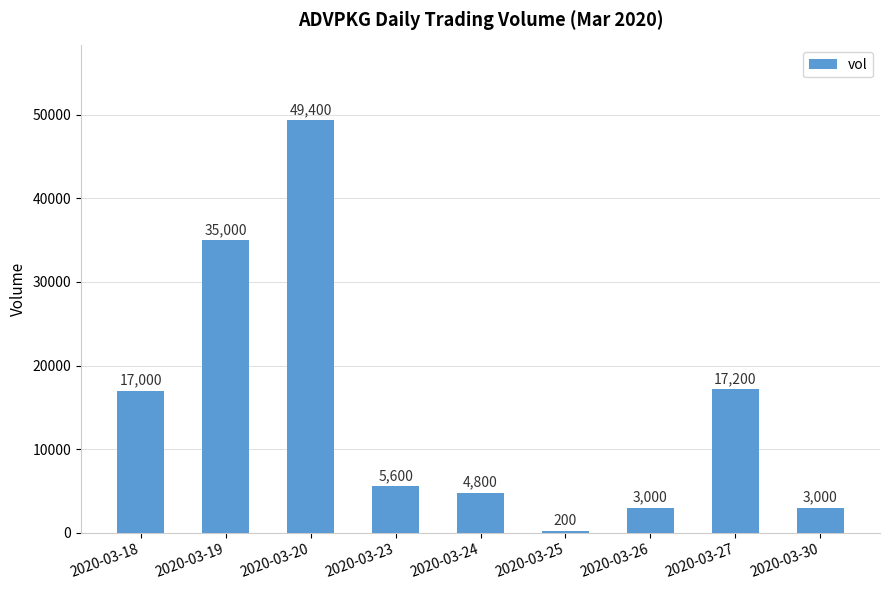

Approximately how many times larger is the value at 2020-03-18 compared to 2020-03-27?

1.0